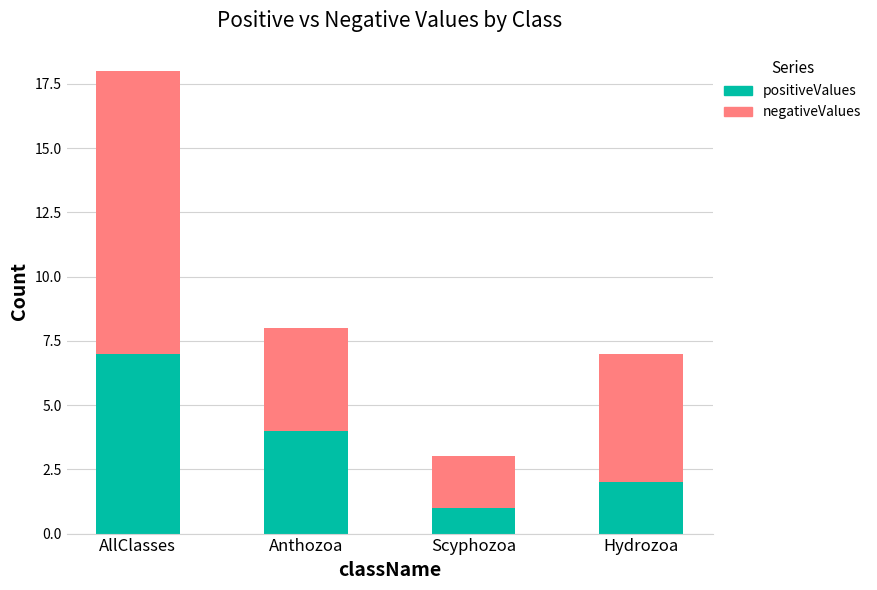

What are all the series names shown in the legend?

positiveValues, negativeValues